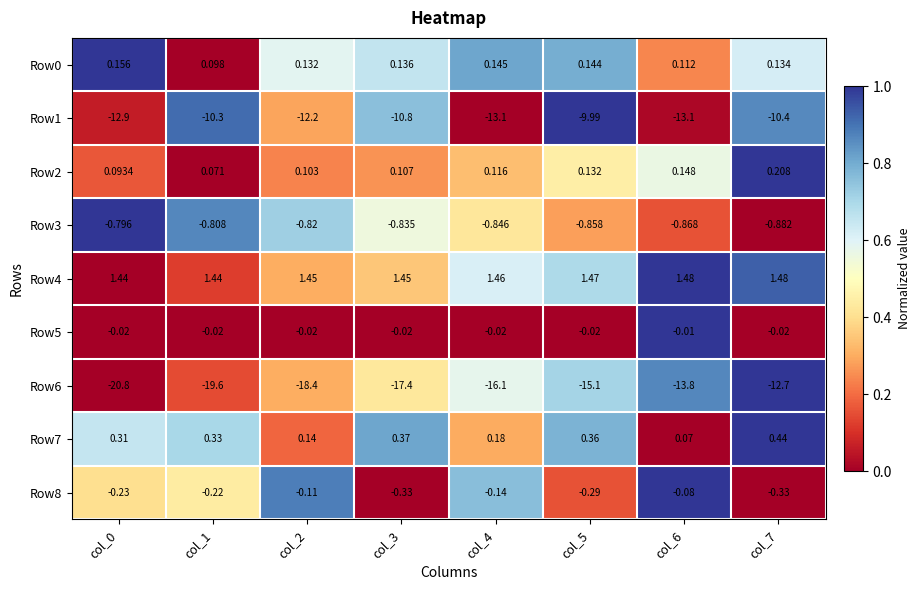

Is the value of Row2 at col_7 greater than the value of Row8 at col_0?

Yes